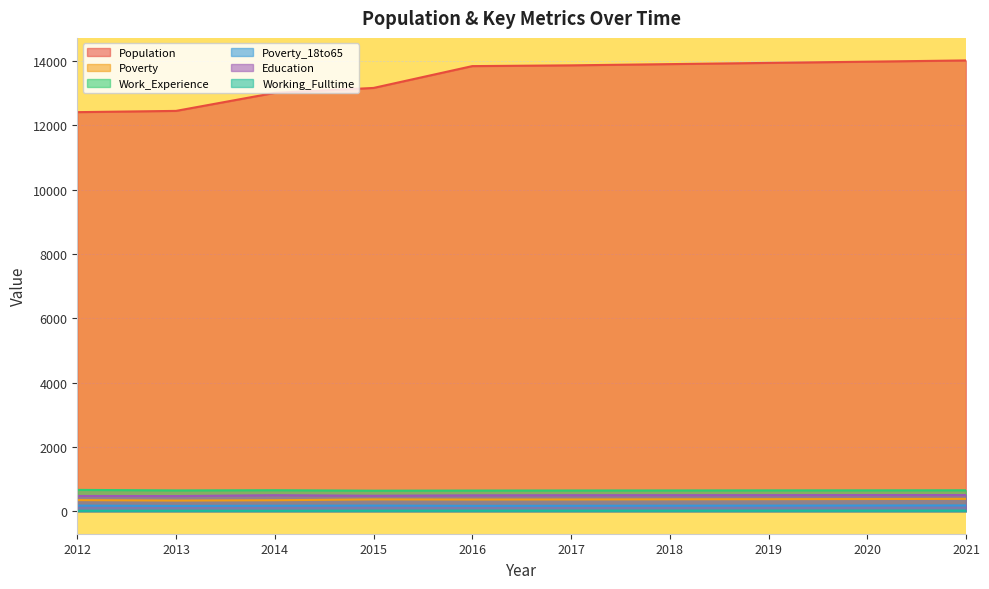

What is the smallest value displayed?

14